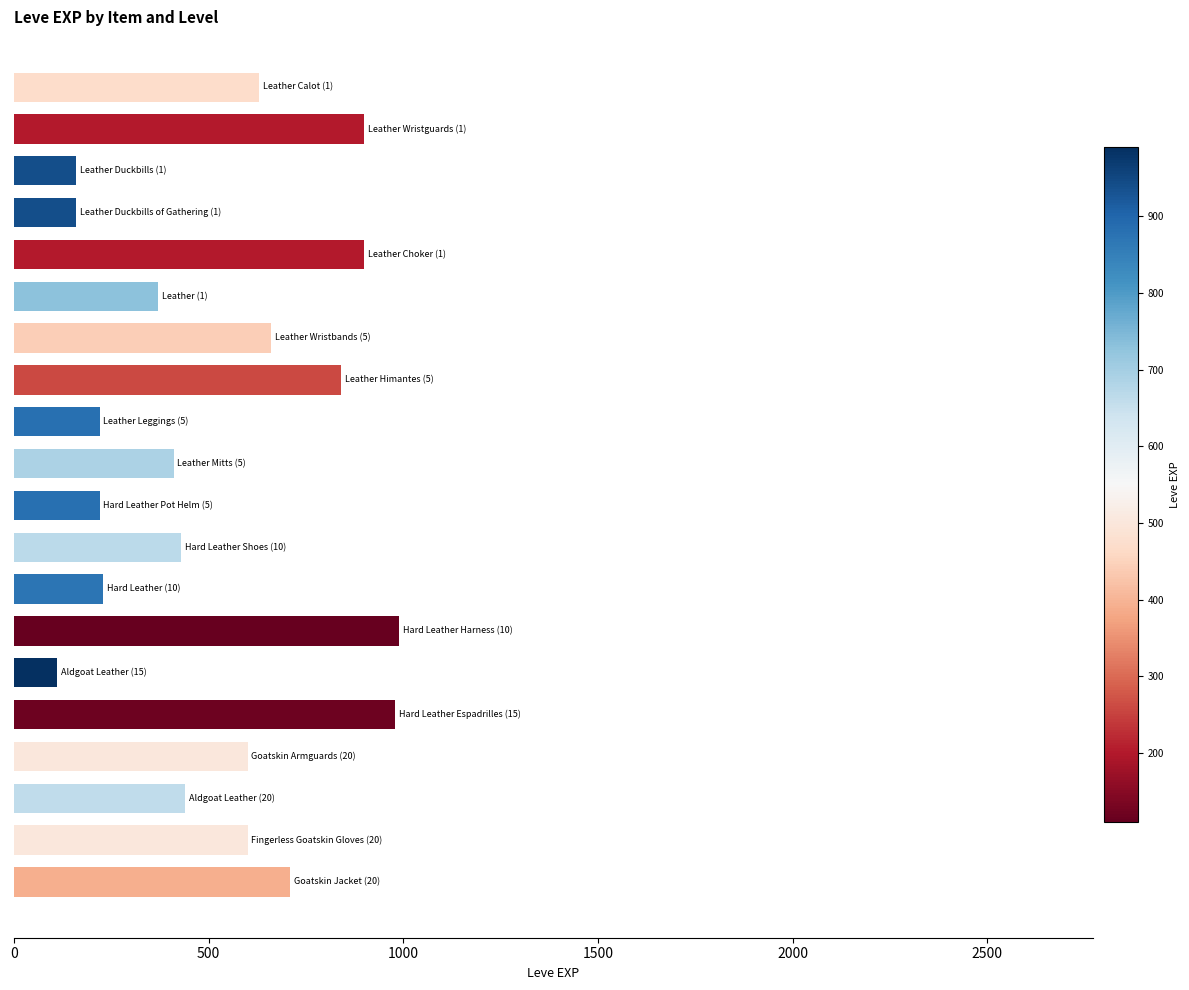

What is the value of the 5th bar from the top?

900